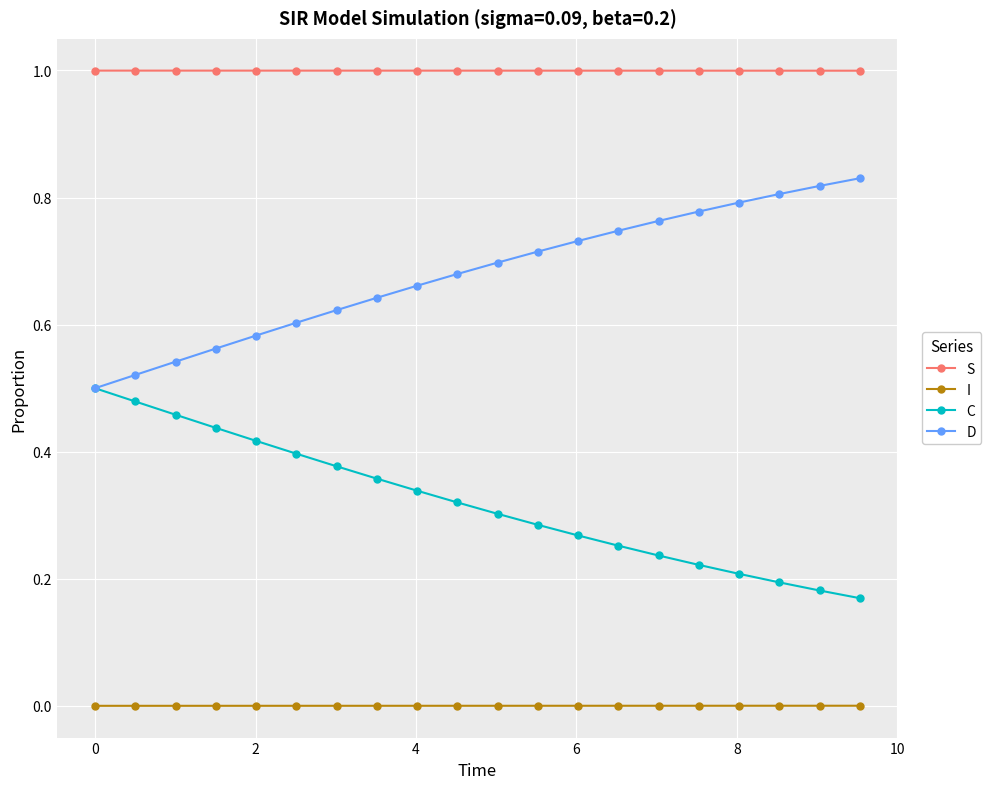

Which series has the largest total across all categories?

S